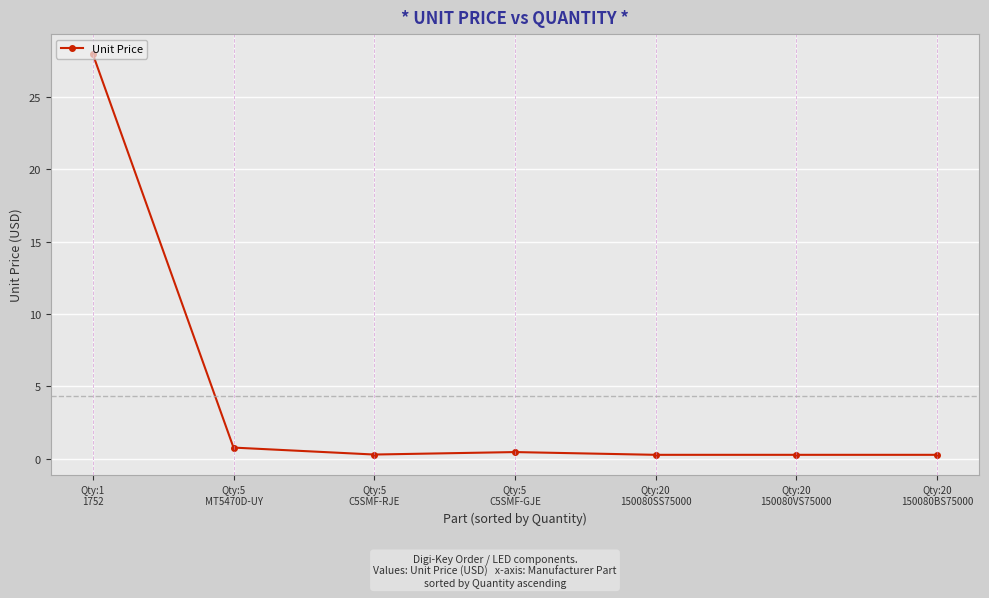

What is the difference between the maximum and minimum values?

27.7